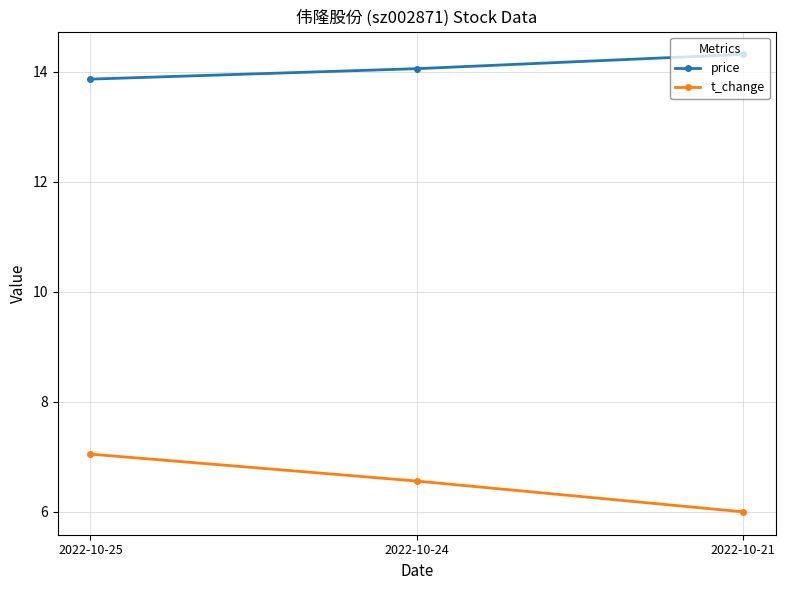

List the series in order of their peak value, highest first.

price, t_change